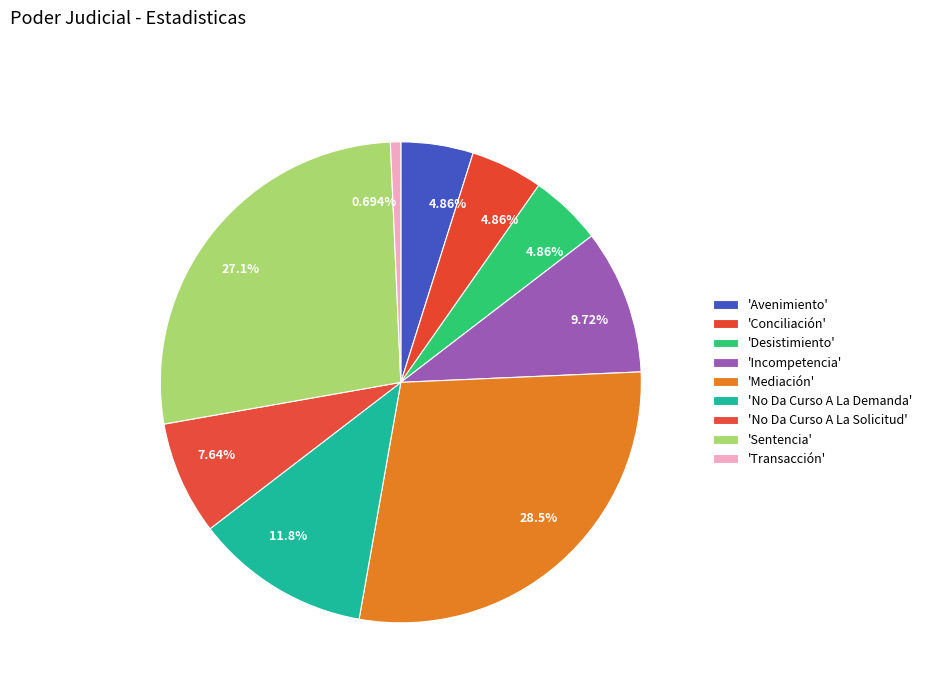

Count the number of slices in the pie.

9